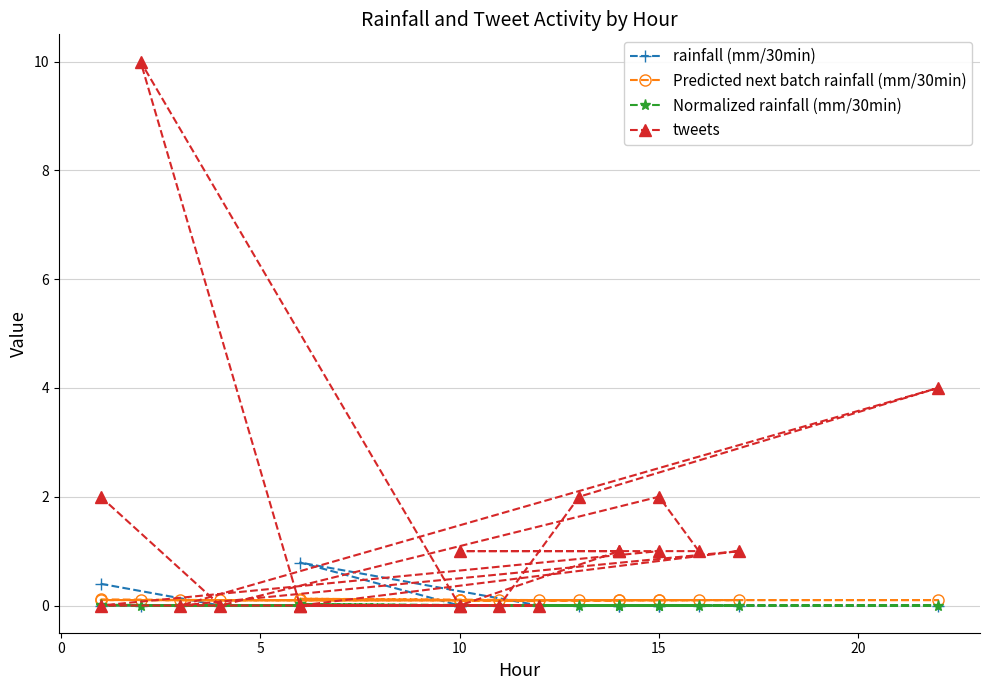

At 10, list the series in order from smallest to largest.

rainfall (mm/30min), Normalized rainfall (mm/30min), Predicted next batch rainfall (mm/30min), tweets